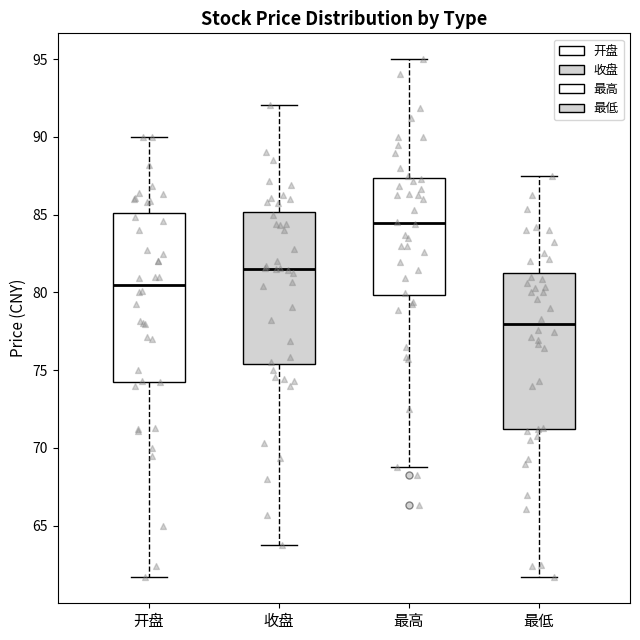

Reading left to right, read every box against the y-axis: the position of its median line, the range the box covers, and the ends of its whiskers. The values are not printed on the chart, so give them approximately, as read against the axis.

开盘: median 80.5, box 74.5 to 85.0, whiskers 61.5 to 90.0
收盘: median 81.5, box 75.5 to 85.0, whiskers 64.0 to 92.0
最高: median 84.5, box 80.0 to 87.5, whiskers 69.0 to 95.0
最低: median 78.0, box 71.0 to 81.5, whiskers 61.5 to 87.5